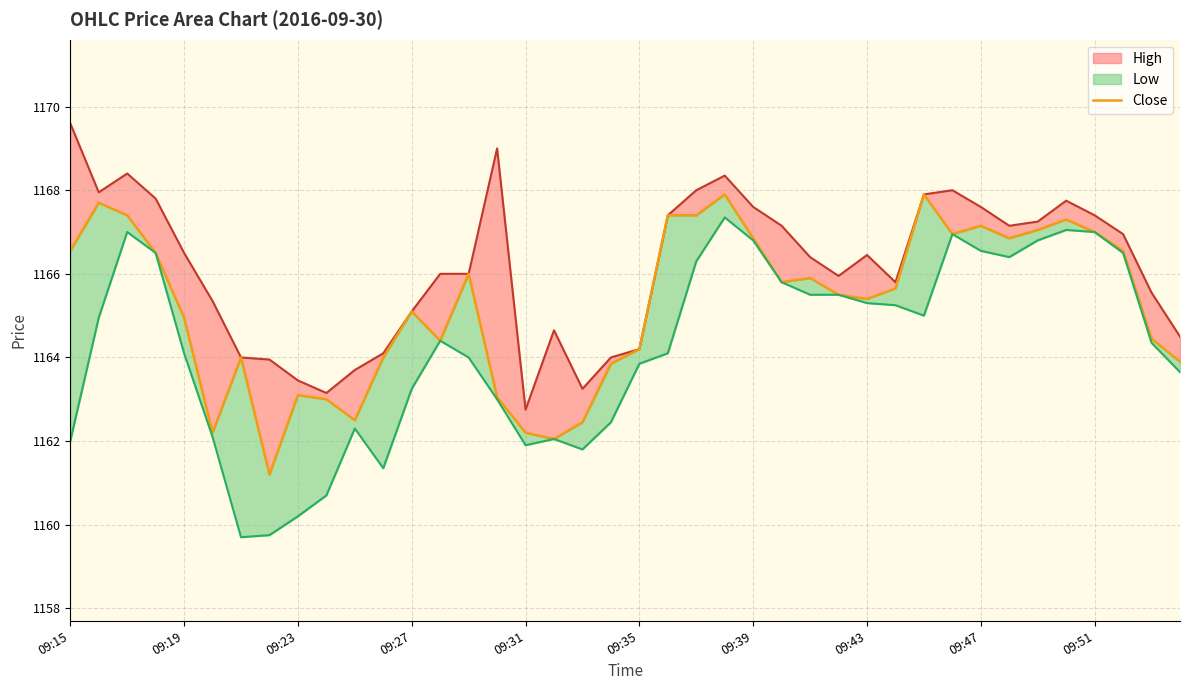

What is the change in value from 09:35 to 30?

+5.7